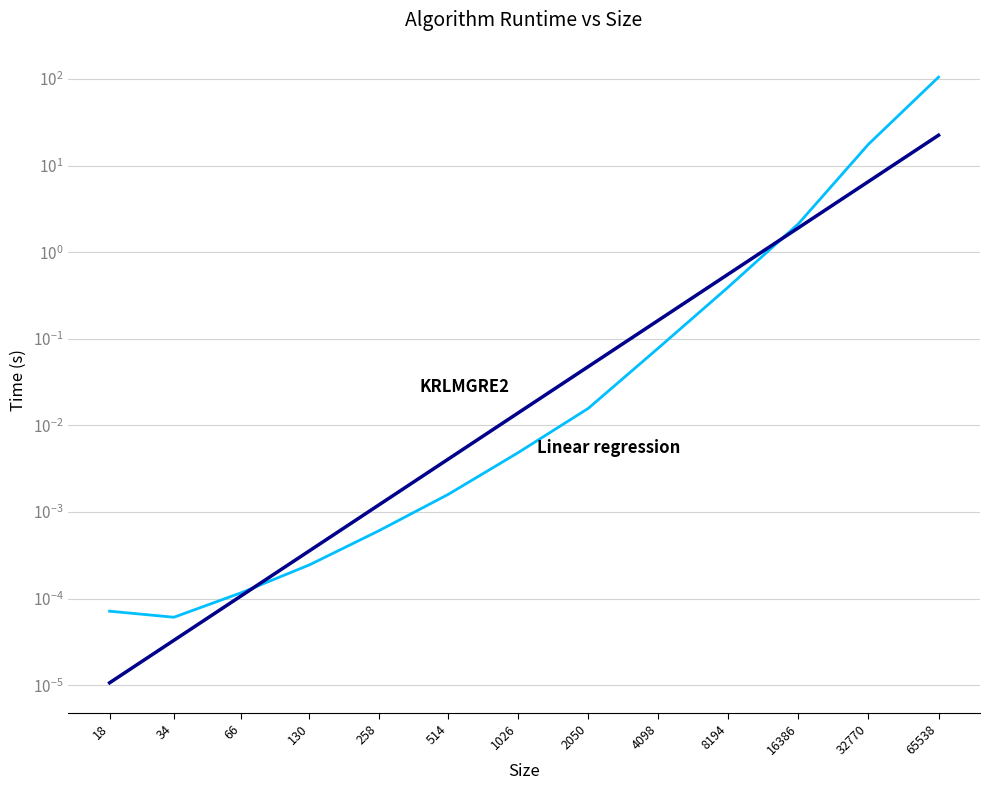

At 2050, list the series in order from smallest to largest.

KRLMGRE2, Linear regression (log-log)